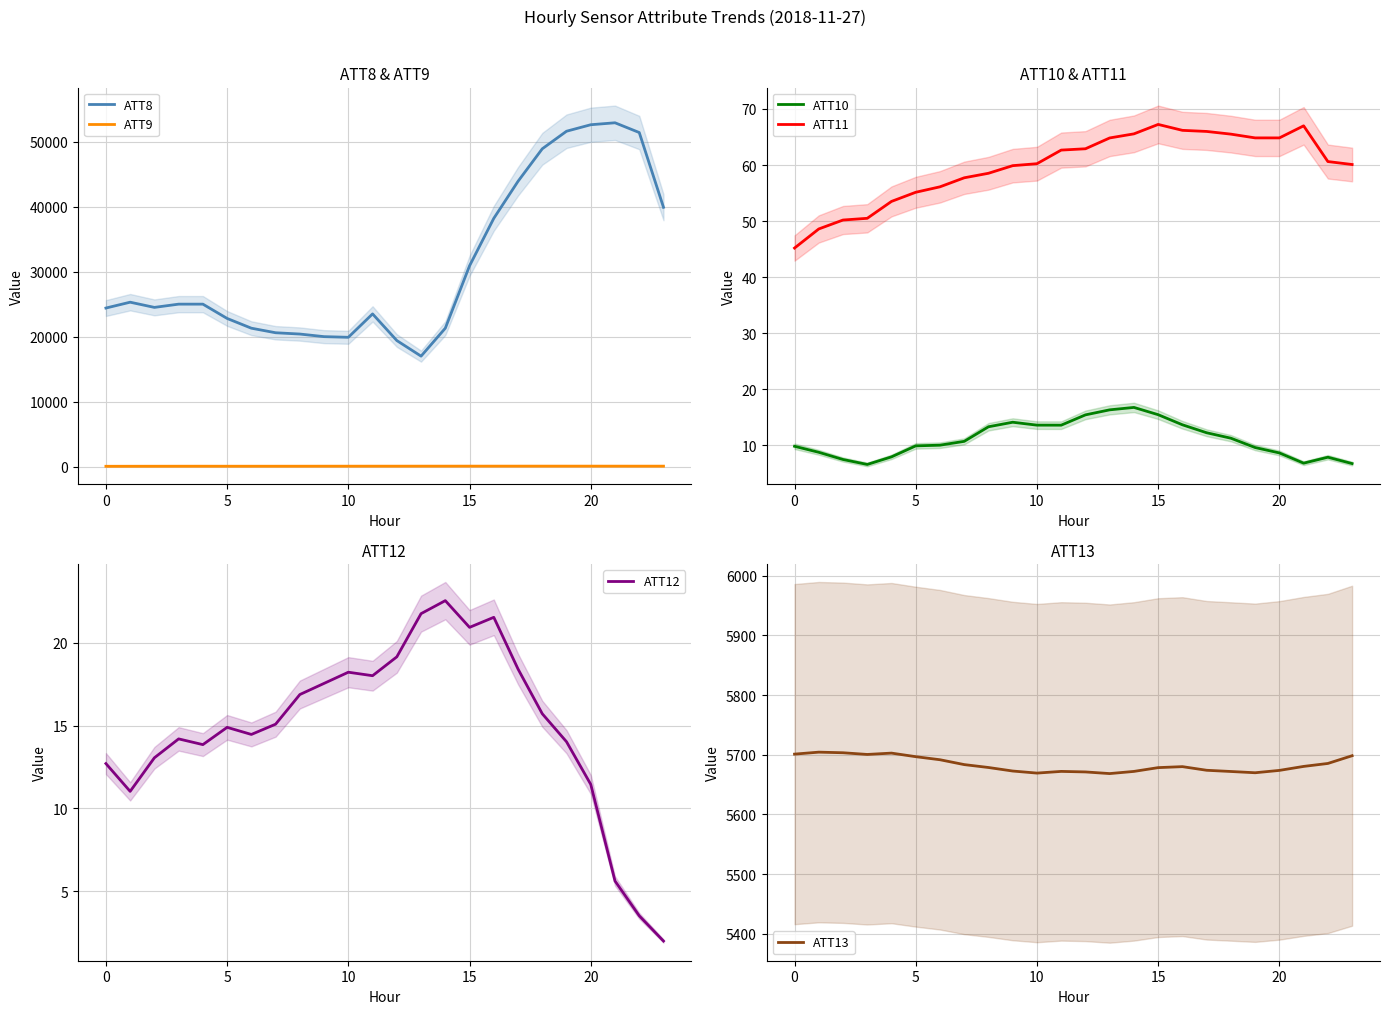

At how many categories does at least one series exceed 243?

24